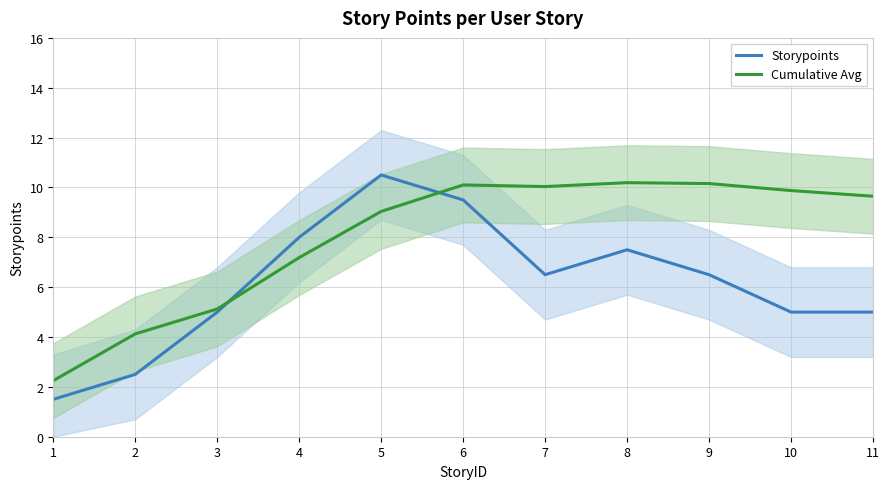

Reading left to right, extract all data points from this chart.

Storypoints: 1=1.5	2=2.5	3=5.0	4=8.0	5=10.5	6=9.5	7=6.5	8=7.5	9=6.5	10=5.0	11=5.0
Cumulative Avg: 1=2.2	2=4.1	3=5.1	4=7.2	5=9.0	6=10.1	7=10.0	8=10.2	9=10.2	10=9.9	11=9.6